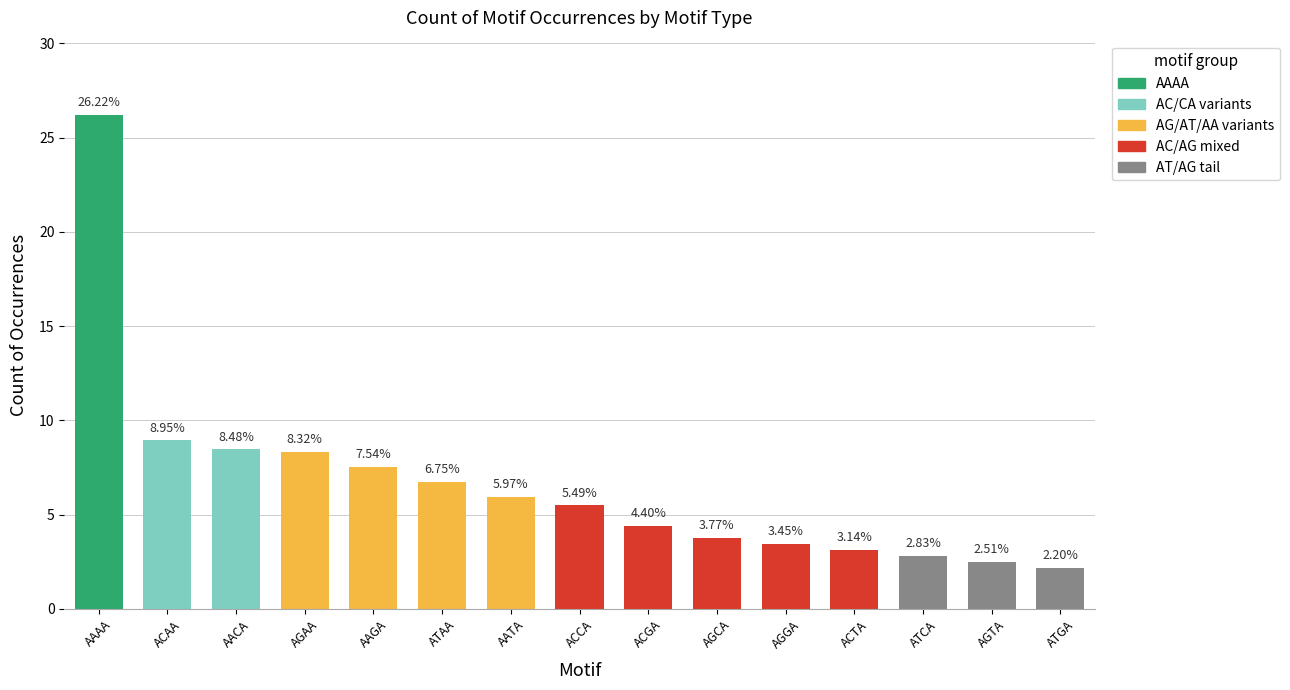

List the labels in order of value, smallest first.

ATGA, AGTA, ATCA, ACTA, AGGA, AGCA, ACGA, ACCA, AATA, ATAA, AAGA, AGAA, AACA, ACAA, AAAA